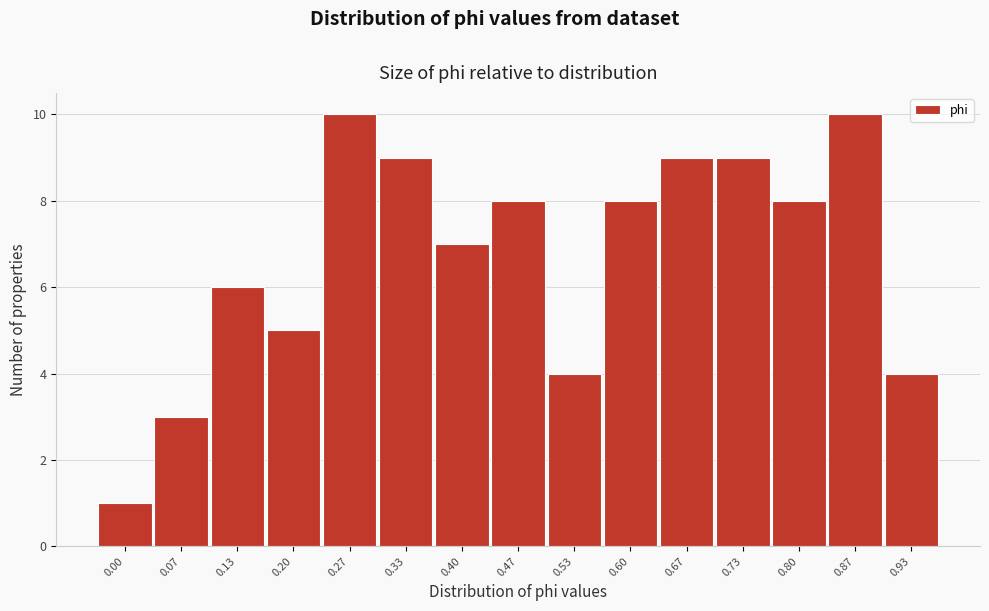

Reading left to right, list all the values displayed in this chart.

1	3	6	5	10	9	7	8	4	8	9	9	8	10	4